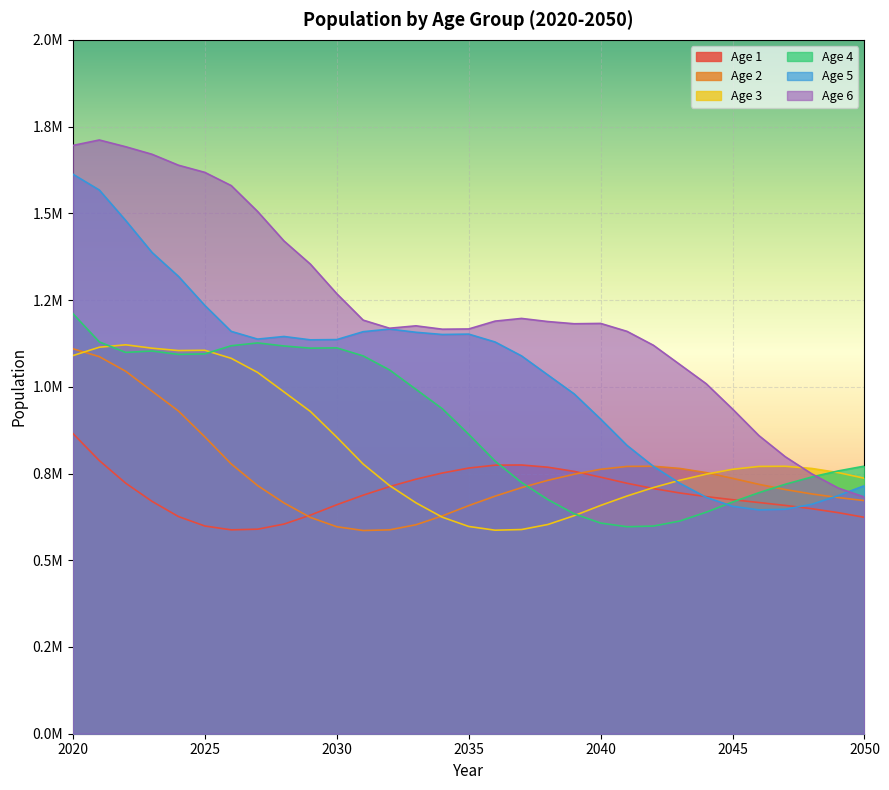

Reading right to left, what are all the values shown in this chart?

1: 623639	637248	648558	658020	666369	674520	683433	693960	706692	721885	739435	756089	768174	774560	774101	765739	751456	733642	712264	687549	659956	630045	604250	589539	587667	598709	625977	669679	722167	787402	865365
2: 671884	680701	691115	703711	718741	736116	752611	764578	770902	770453	762182	748044	730410	709249	684784	657469	627839	602262	587653	585748	596591	623474	665199	715274	777595	855624	930160	987296	1044765	1086906	1109604
3: 736271	752684	764582	770865	770416	762188	748120	730574	709518	685175	657999	628511	603054	588519	586630	597404	624113	665585	715347	777266	854824	928899	985203	1041376	1082047	1105226	1104413	1111210	1121016	1113957	1089908
4: 771397	757418	739979	719046	694840	667813	638450	613058	598527	596581	607216	633703	674896	724315	785803	862959	936714	992669	1048555	1089025	1112168	1111313	1117566	1126442	1118248	1094877	1093354	1103101	1099053	1129343	1210892
5: 715055	686168	661226	646993	645090	655466	681458	721993	770597	831041	906901	979303	1034103	1089117	1129100	1151816	1150715	1157111	1166348	1158763	1136050	1135285	1144947	1137419	1159676	1234511	1318269	1387074	1479419	1567147	1612791
6: 681998	708281	749163	798203	859218	935742	1008834	1064278	1119668	1159760	1182621	1181689	1188012	1197029	1189274	1166663	1165967	1175683	1168767	1192131	1268311	1353522	1420257	1505297	1579896	1617979	1638650	1670135	1691899	1711356	1695619